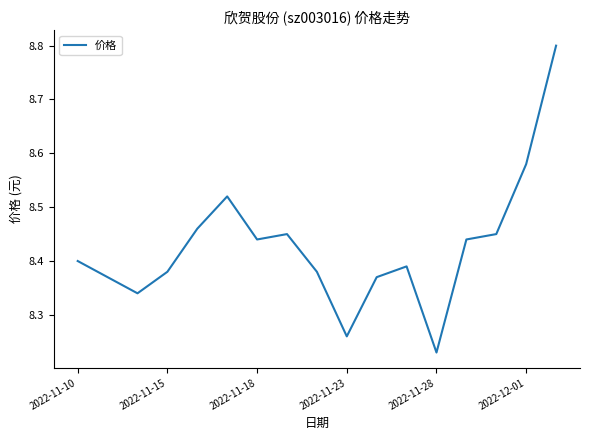

What is the greatest value displayed?

8.8